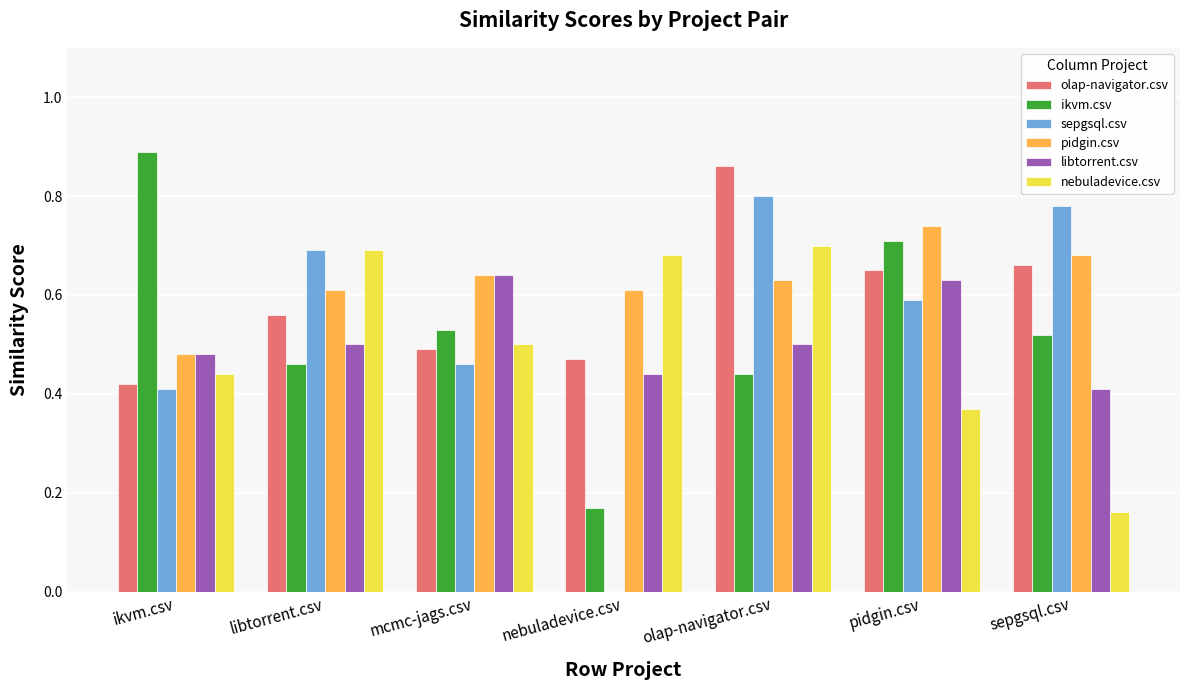

What is the sum of the sepgsql.csv values at olap-navigator.csv and pidgin.csv?

1.4